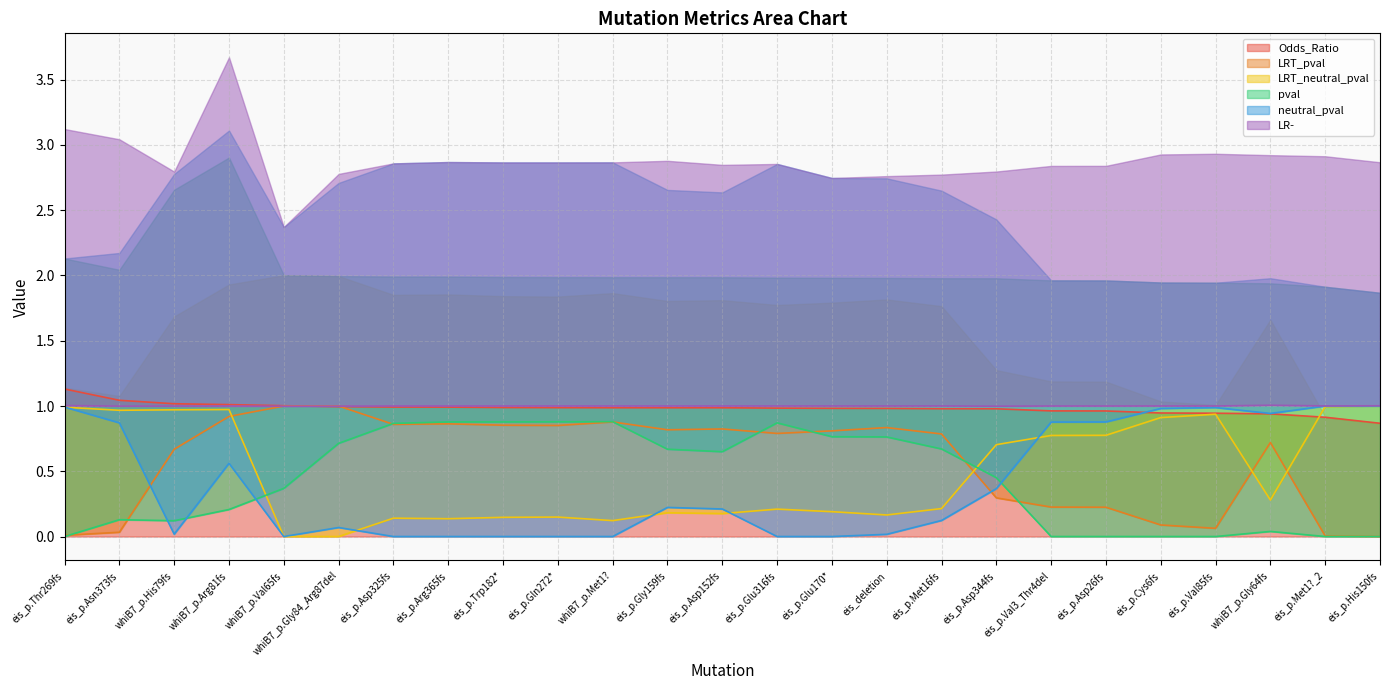

How many values in the pval series exceed 0?

18